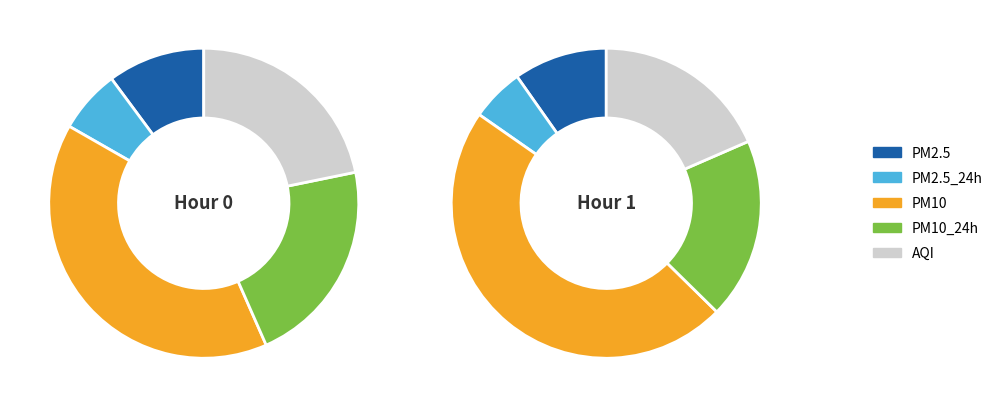

Which slice is the largest?

PM10